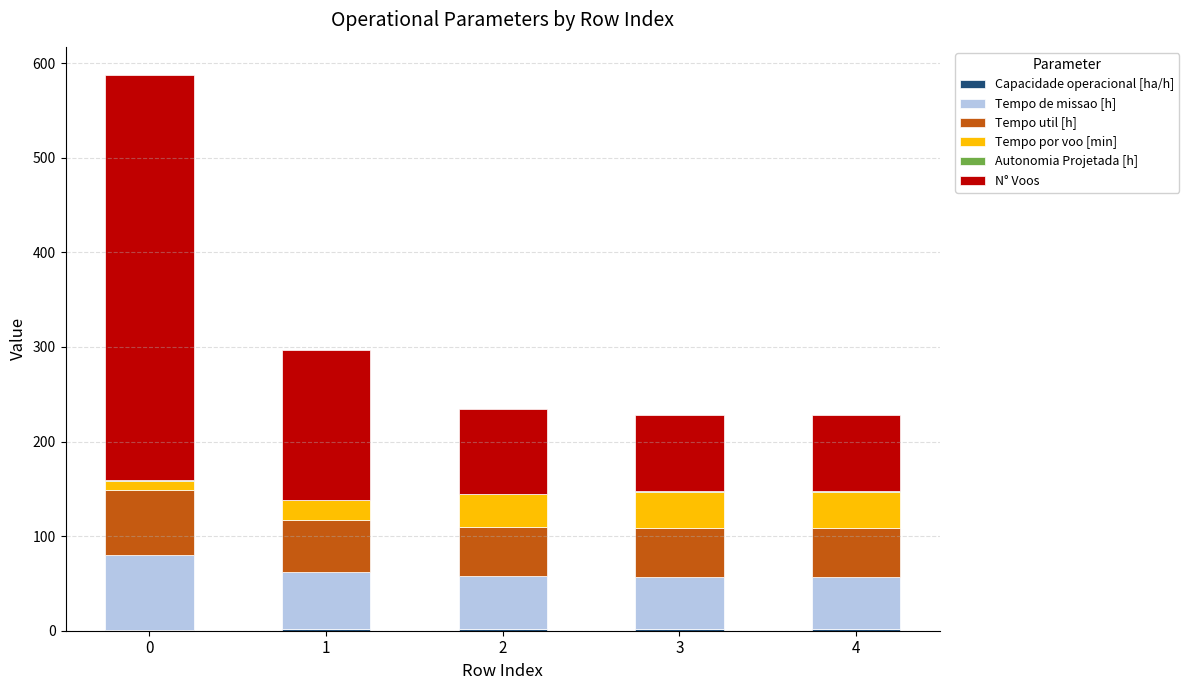

Count the number of categories in the chart.

5